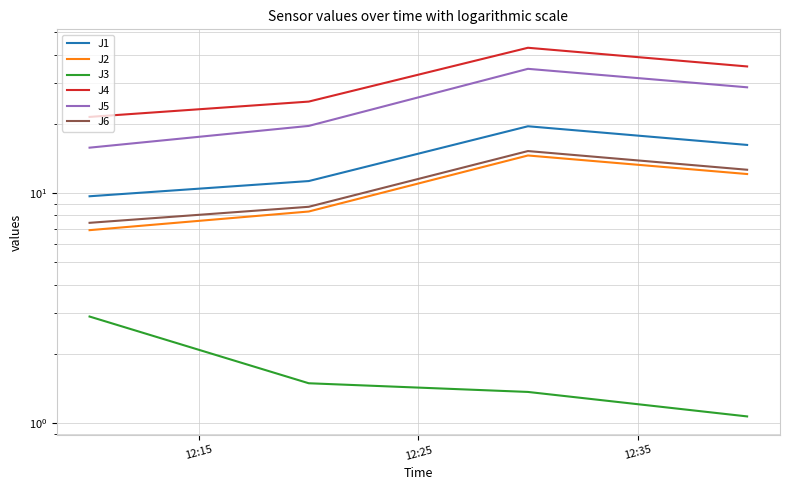

True or false: J5 and J3 cross at least once.

False